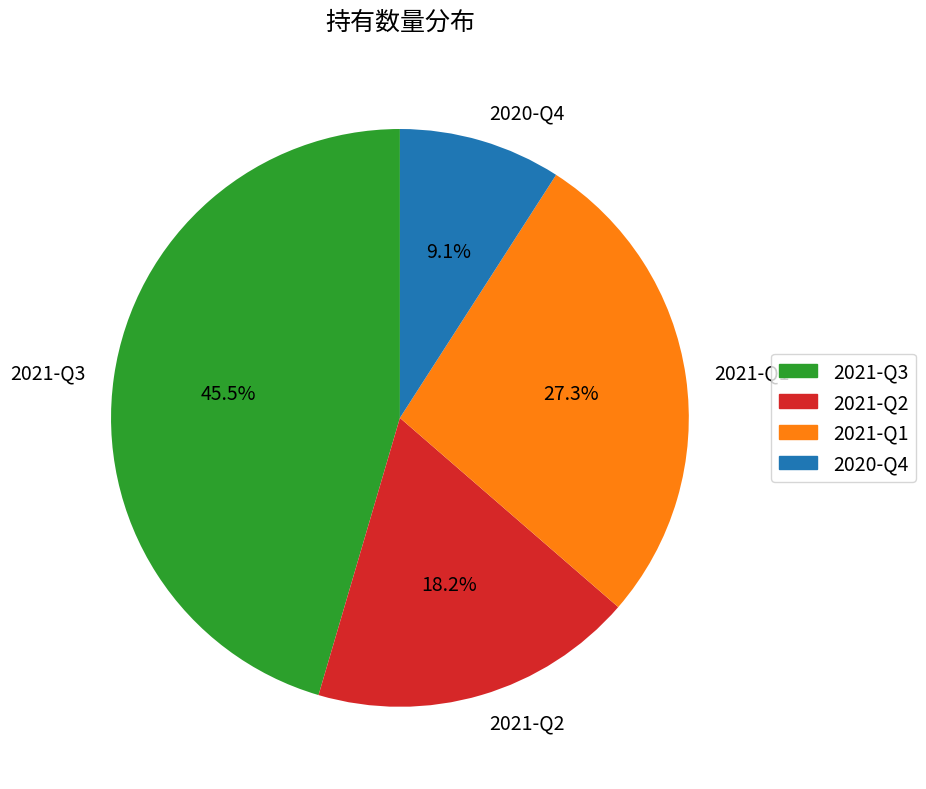

To the nearest percent, what is the difference between the 2021-Q3 and 2020-Q4 slice percentages?

36%